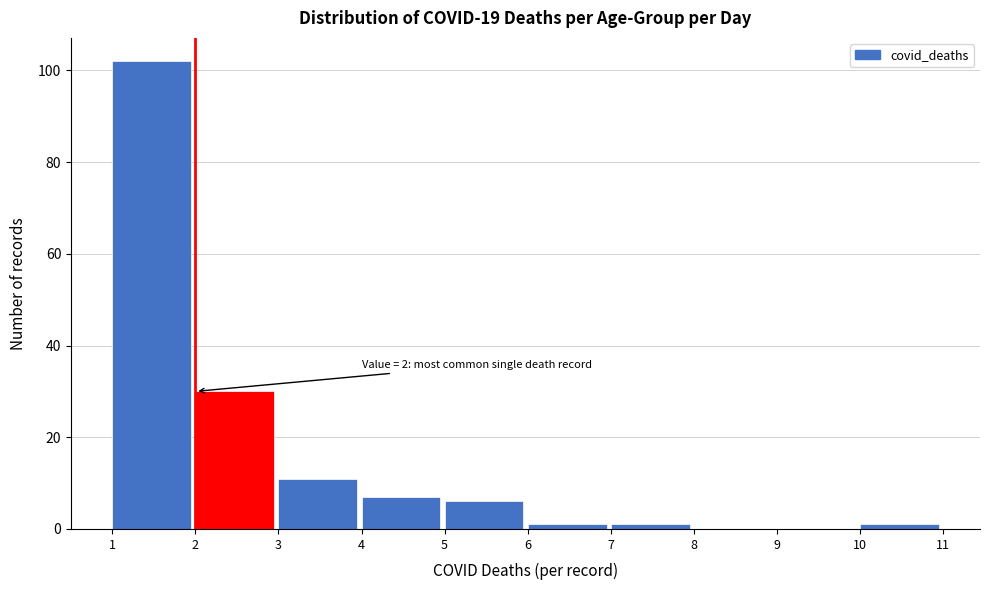

Which range on the x-axis has the tallest bar?

1 to 2